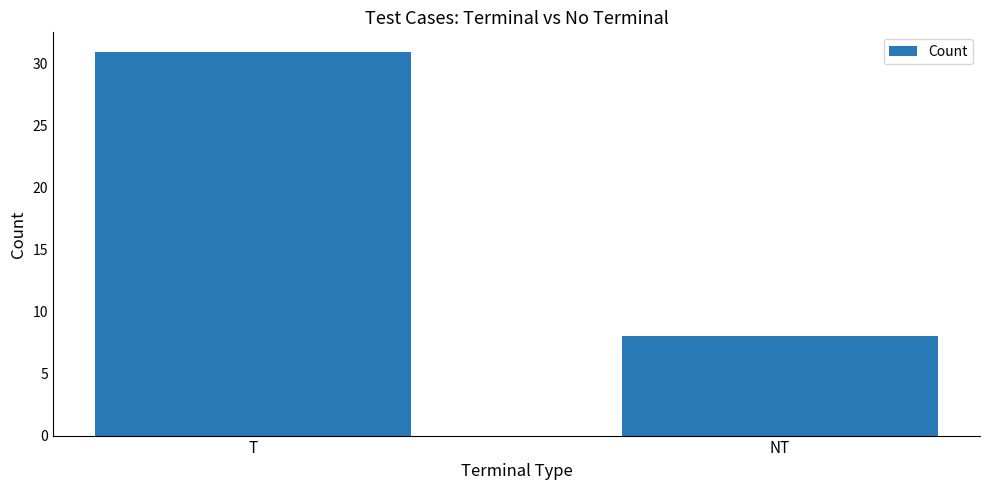

The chart shows a value of 8 at NT. True or false?

True